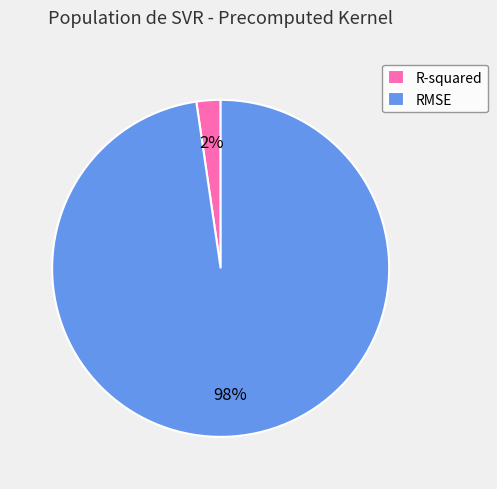

Is it true that R-squared is 2% of the pie?

True